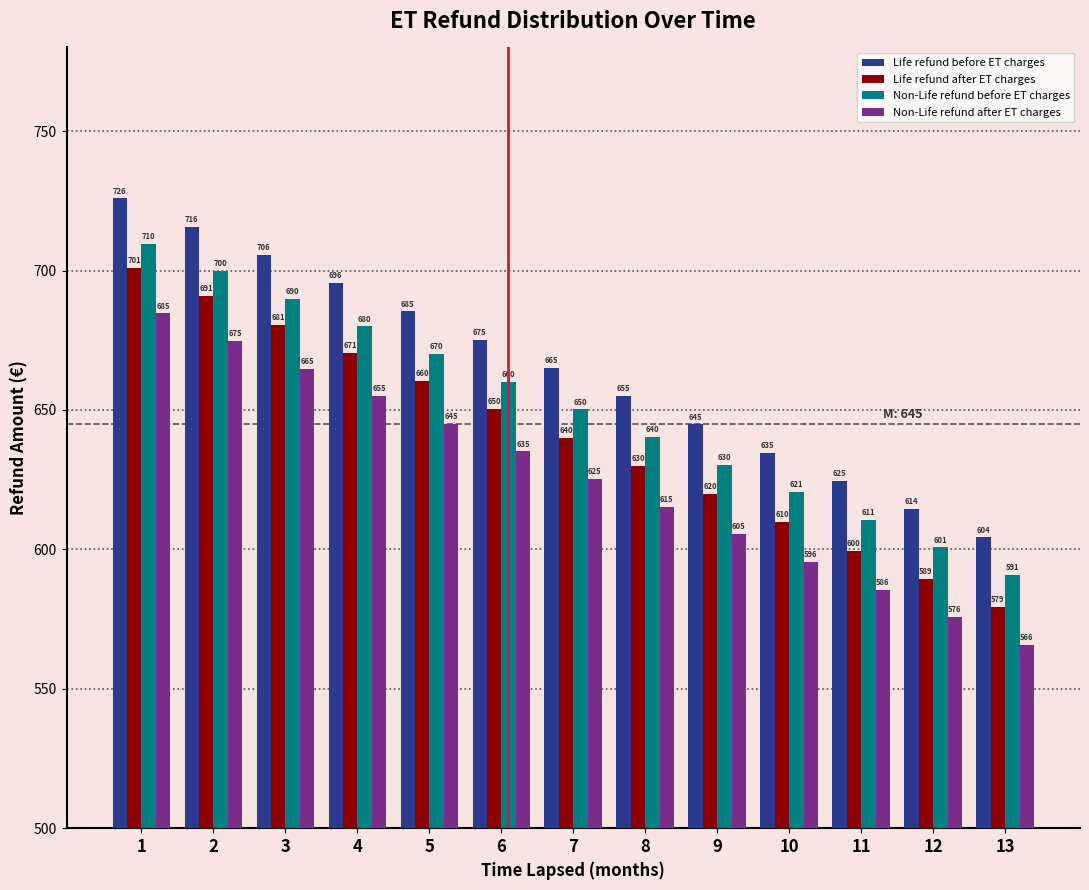

What is the difference between the second highest and minimum values in the Non-Life refund before ET charges series?

109.0